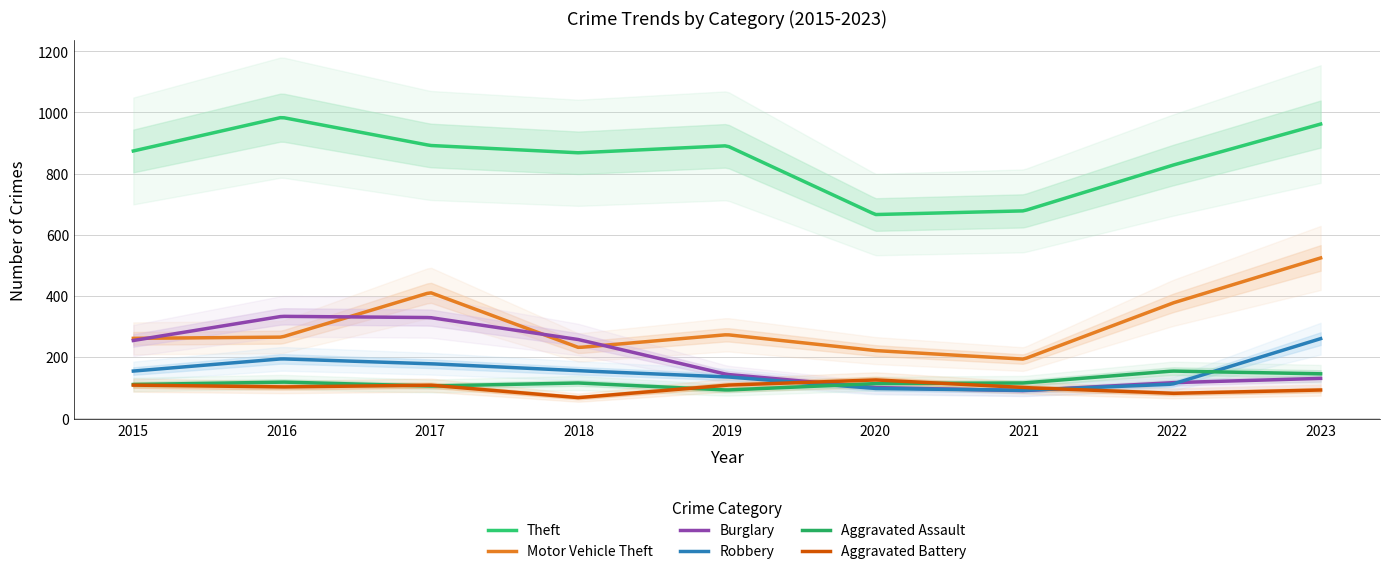

Rank the series by their maximum value, from highest to lowest.

Theft, Motor Vehicle Theft, Burglary, Robbery, Aggravated Assault, Aggravated Battery